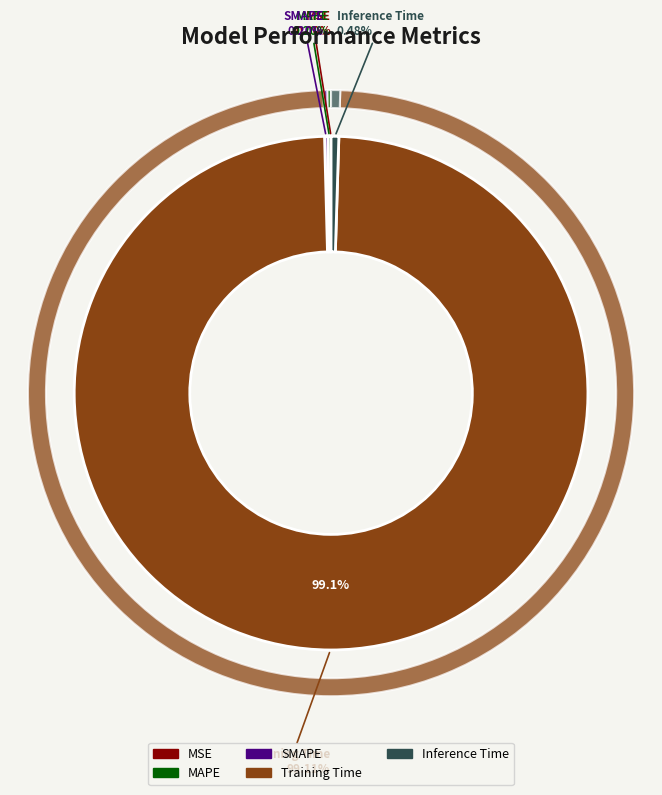

The MSE slice represents 10% of the pie. True or false?

False